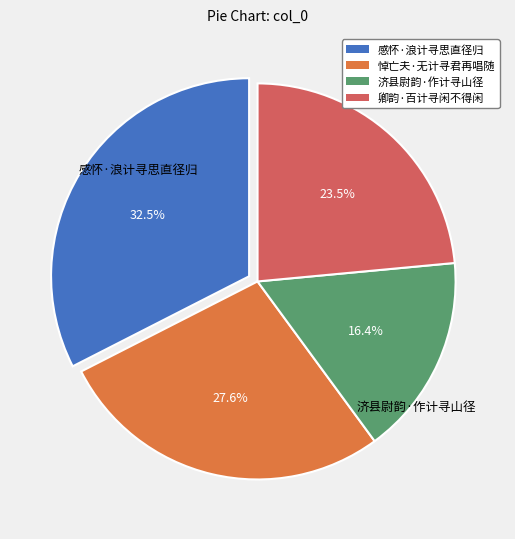

To the nearest percent, what is the average slice percentage?

25%